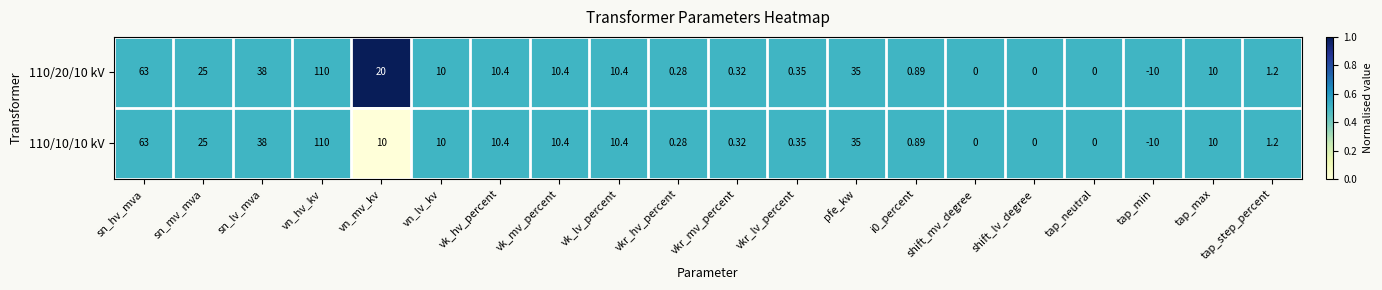

At which label does 110/20/10 kV reach its peak?

vn_hv_kv